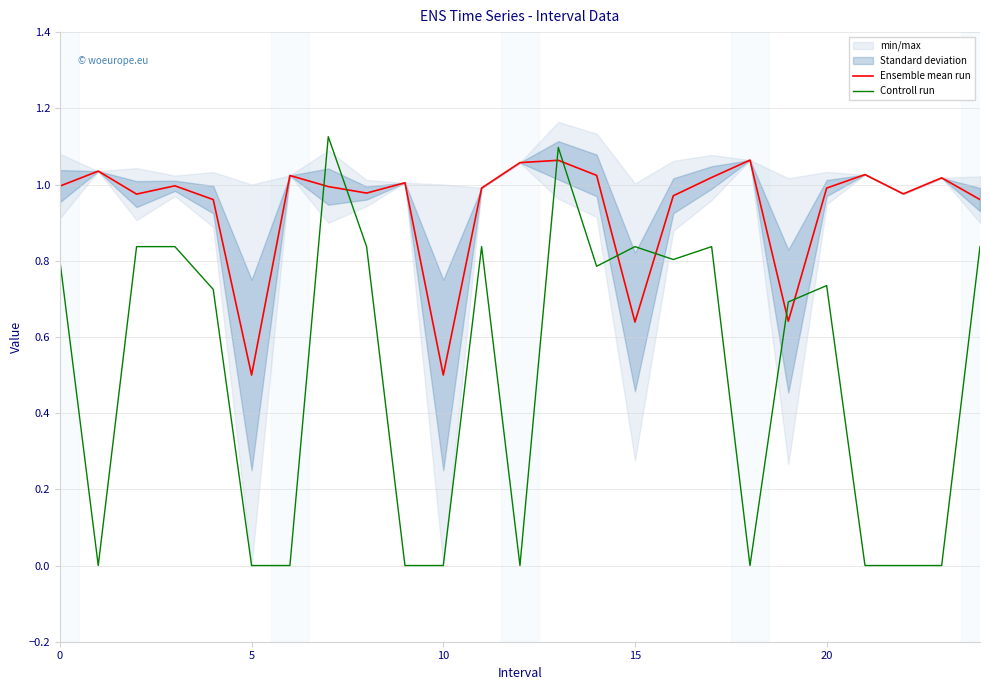

Is it true that Controll run equals 0.0 at 5?

True